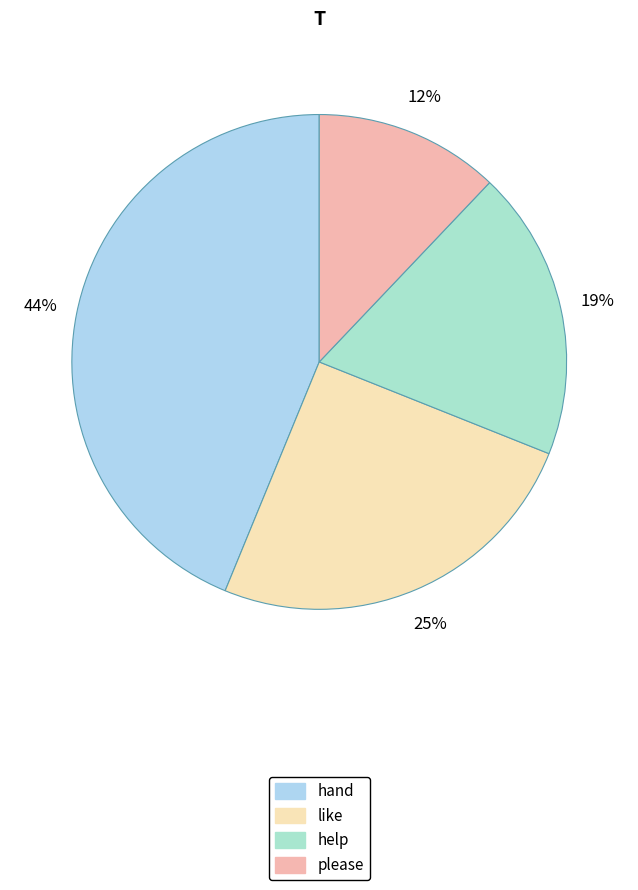

How many slices are in this pie chart?

4